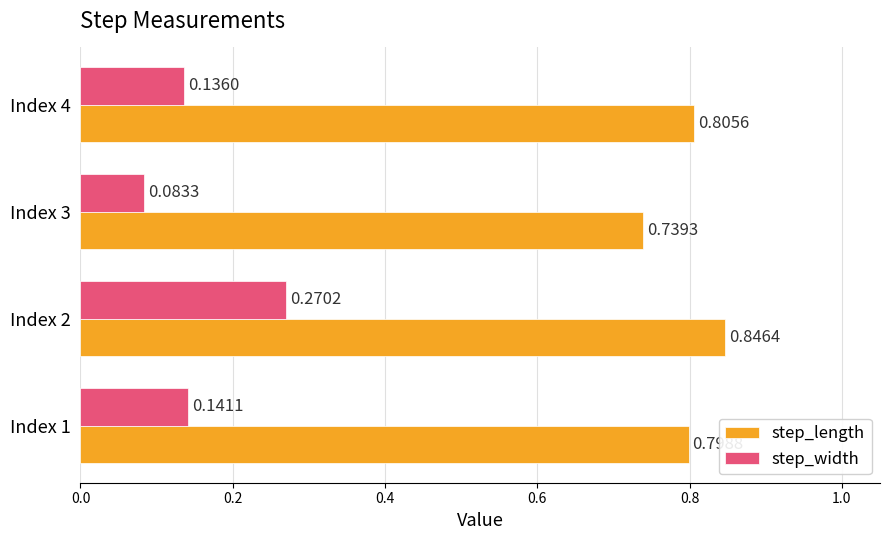

What is the sum of the step_length values at Index 4 and Index 2?

1.7